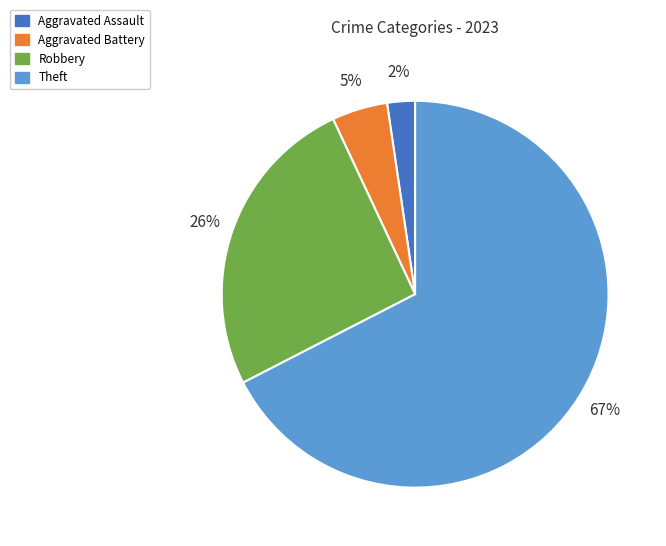

How many segments does this pie chart have?

4